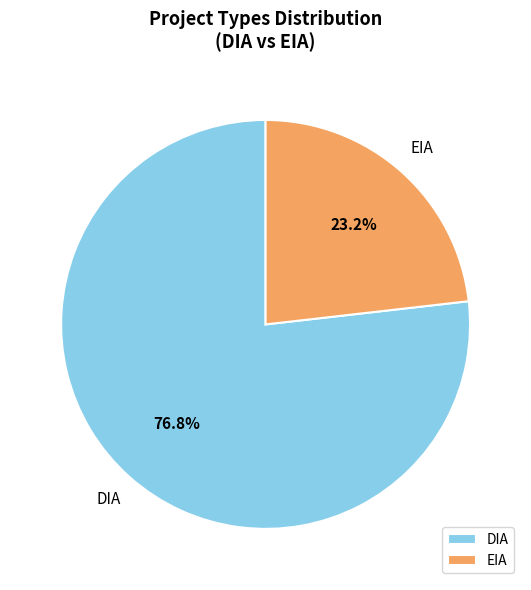

How many segments does this pie chart have?

2